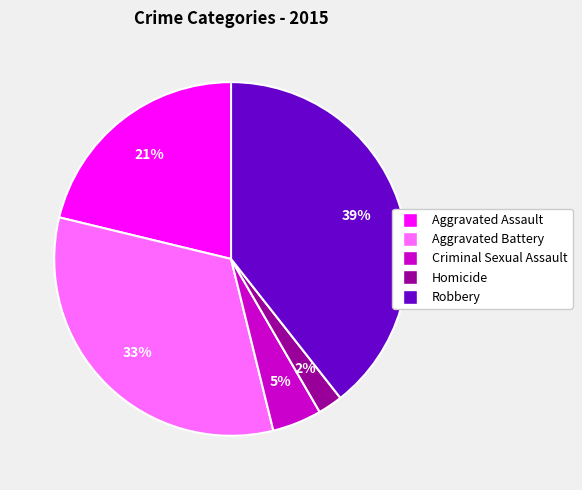

To the nearest percent, what is the combined percentage of Criminal Sexual Assault and Aggravated Assault?

26%